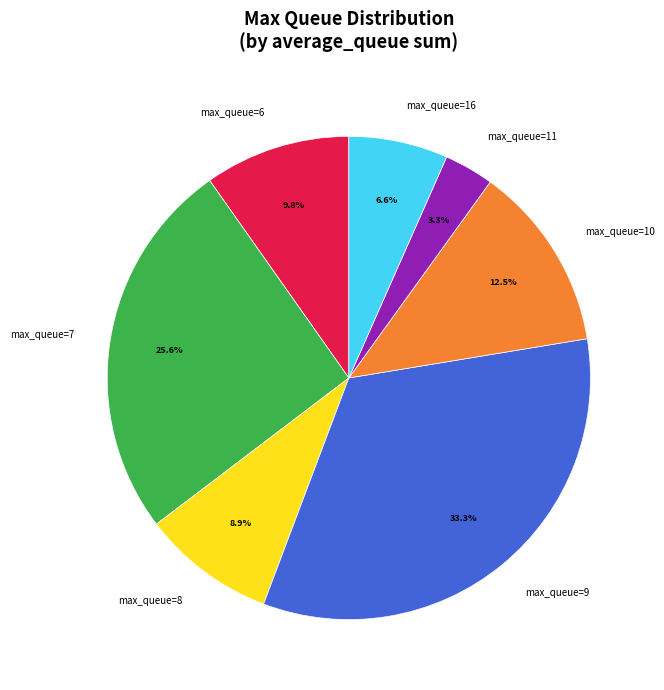

Does any single category account for the majority?

No